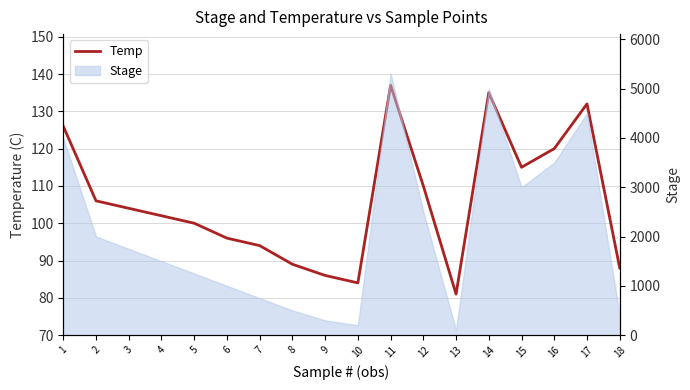

What value does the data have at 14, to the nearest 10?

140